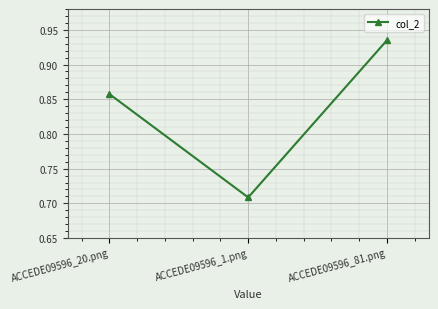

What position from the left is ACCEDE09596_81.png?

3